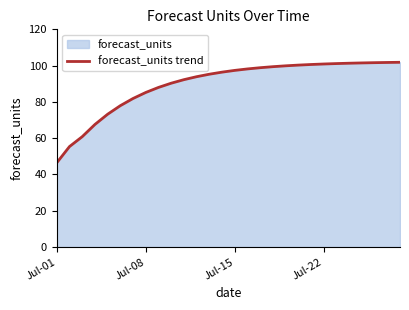

What is the average value?

89.6